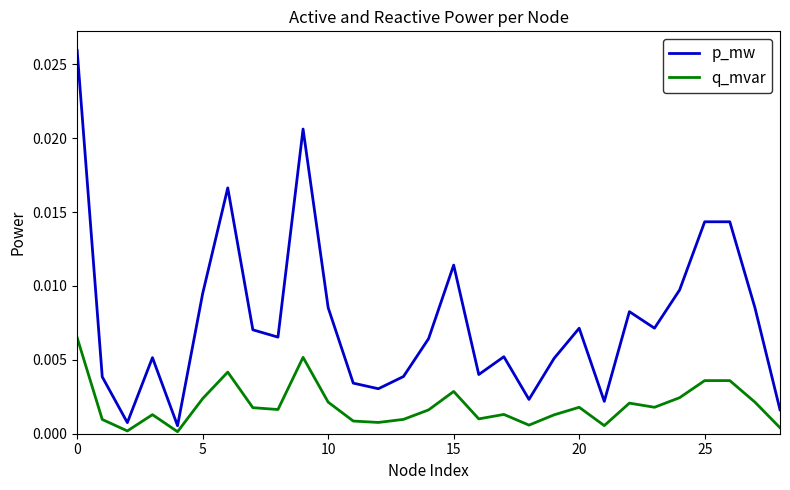

What are all the series names shown in the legend?

p_mw, q_mvar